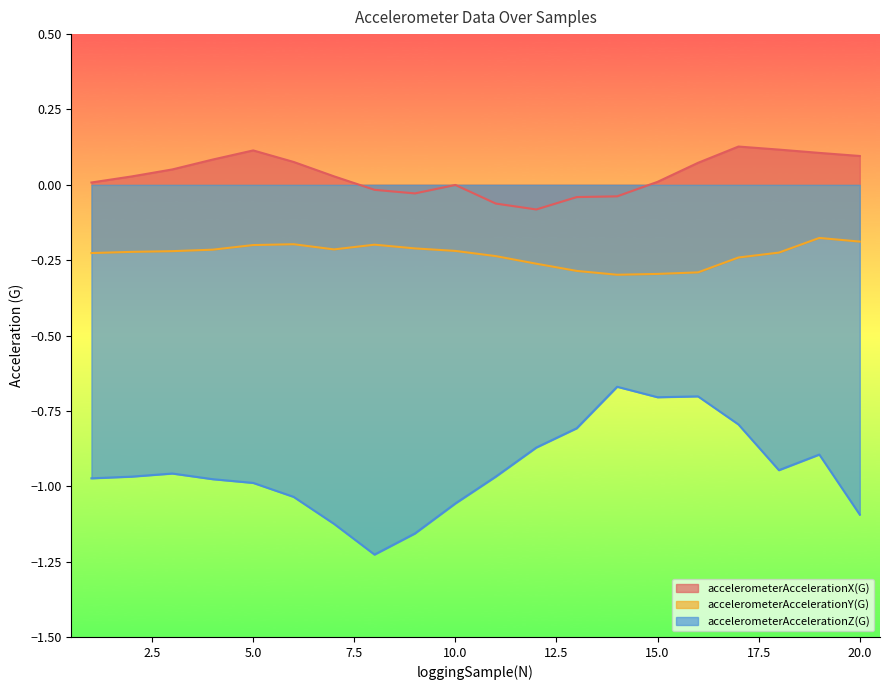

Between 18 and 19, which series saw the biggest shift?

accelerometerAccelerationZ(G)